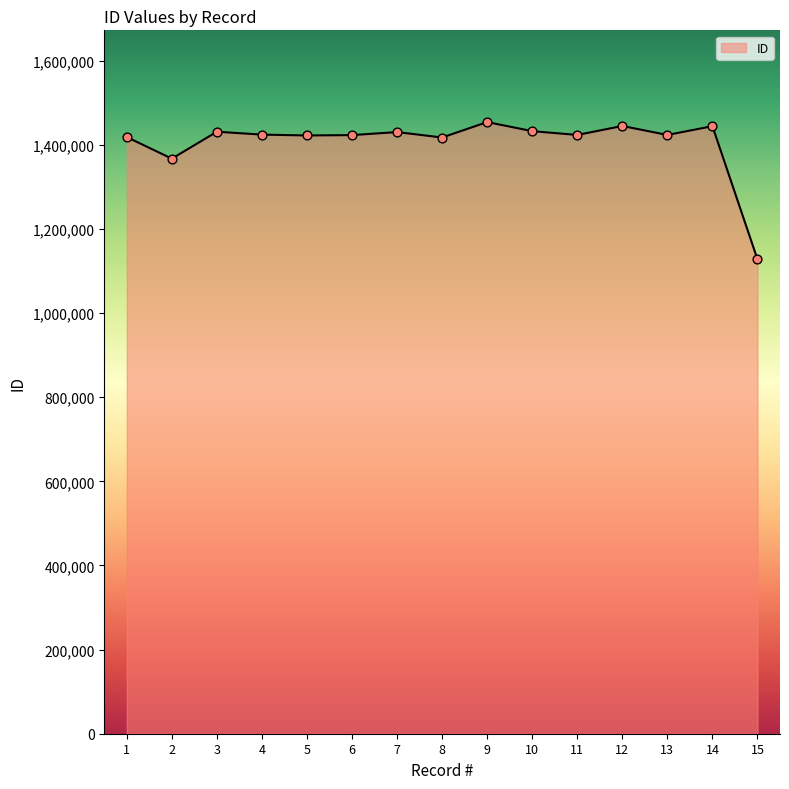

Approximately how many times larger is the value at 10 compared to 4?

1.0